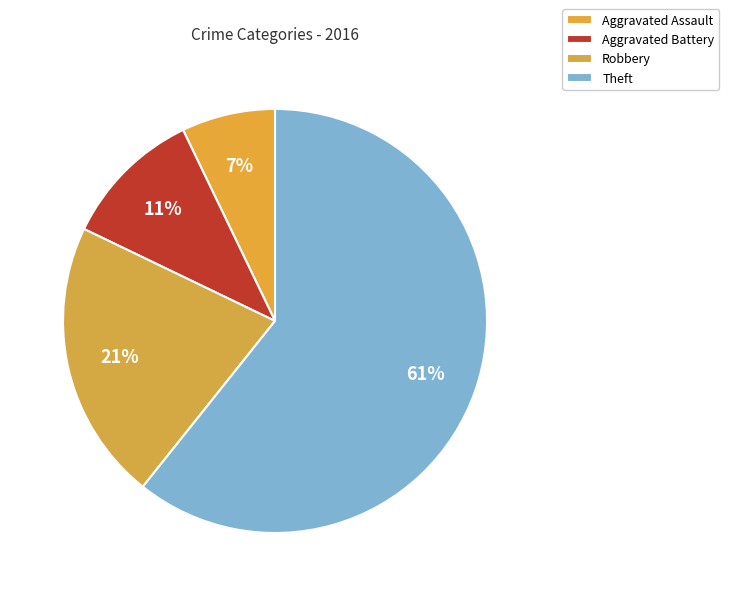

How many segments does this pie chart have?

4